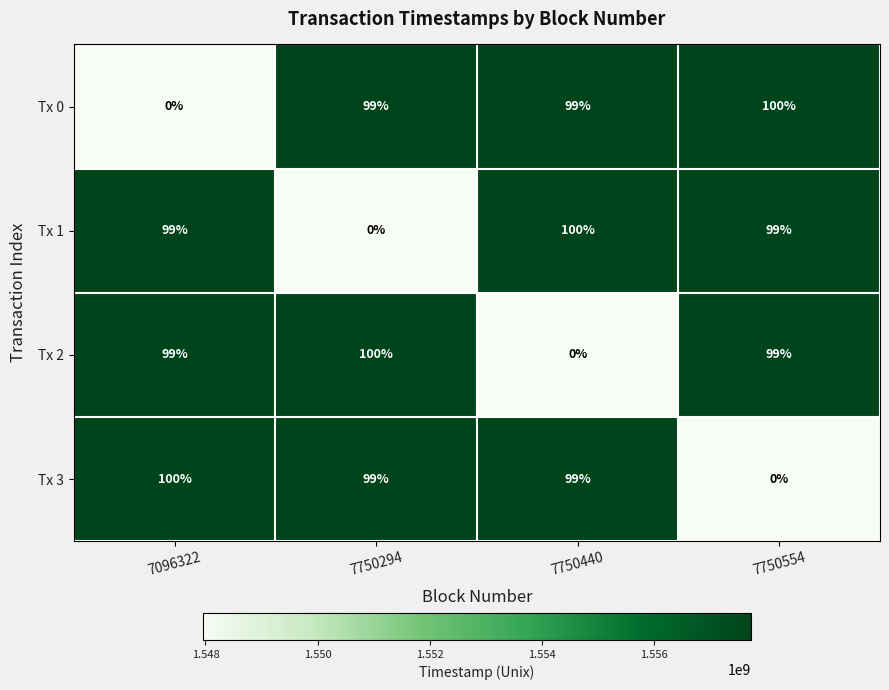

How many values in Tx 3 are above zero?

3